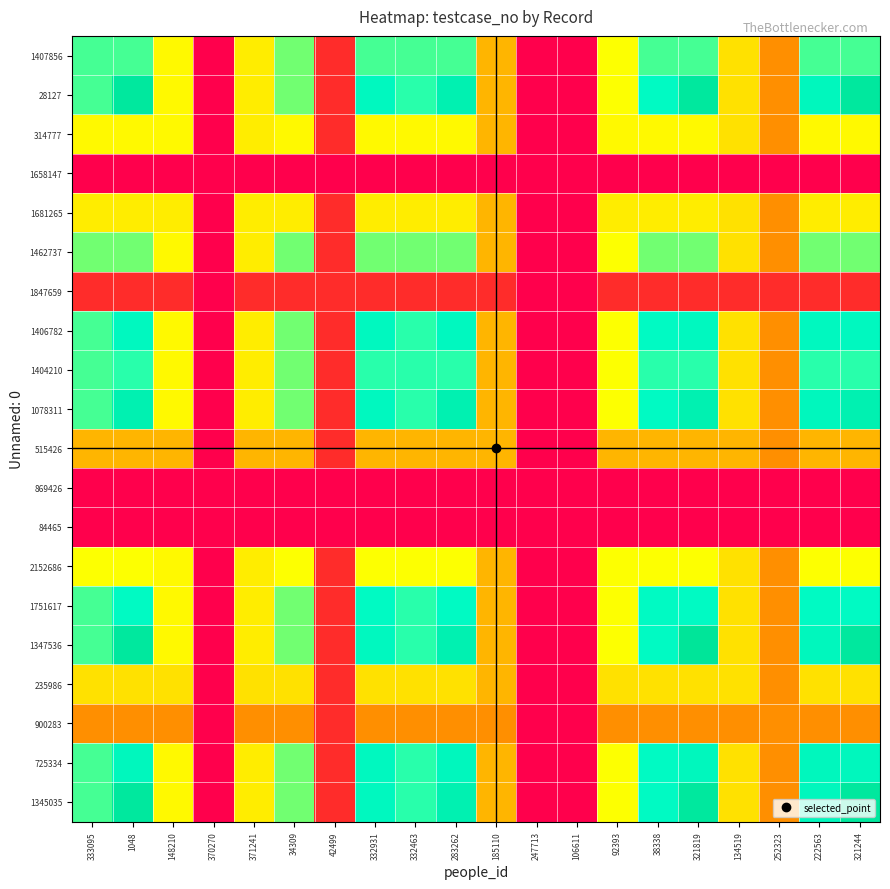

Which has a higher value, 247713 or 38338?

38338